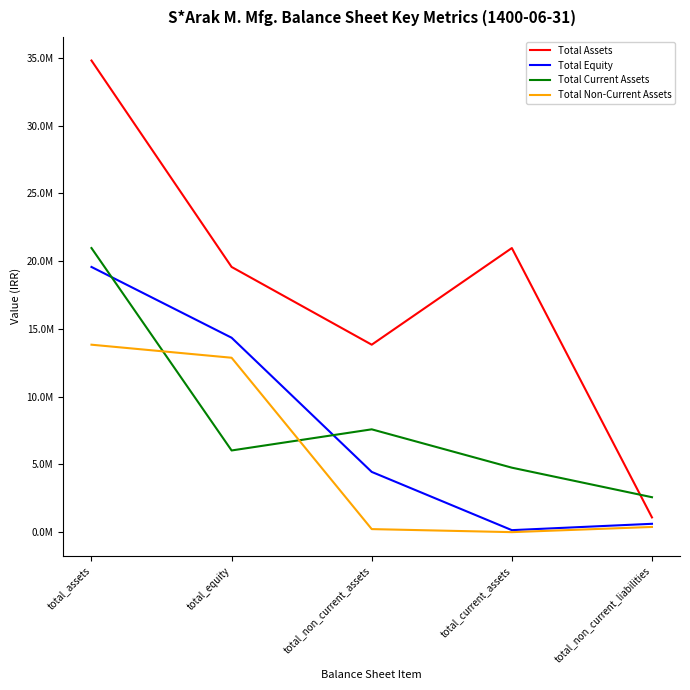

What is the difference between the Total Non-Current Assets values at total_non_current_liabilities and total_current_assets?

383234